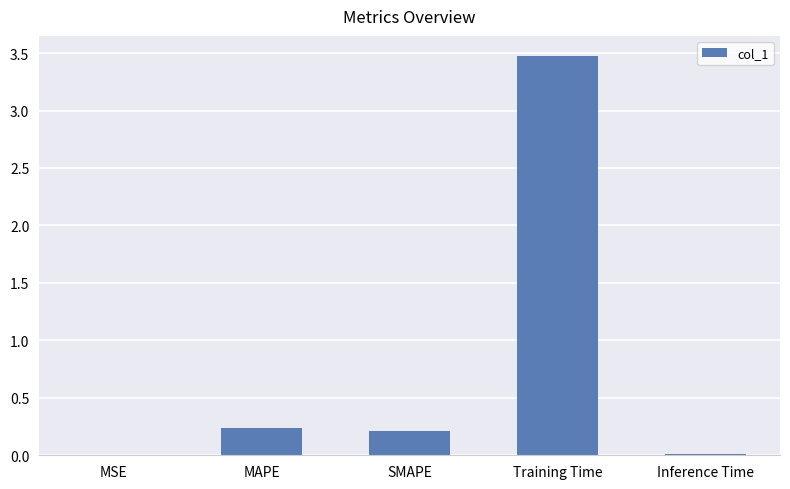

At which category does the chart reach its peak across all series?

Training Time